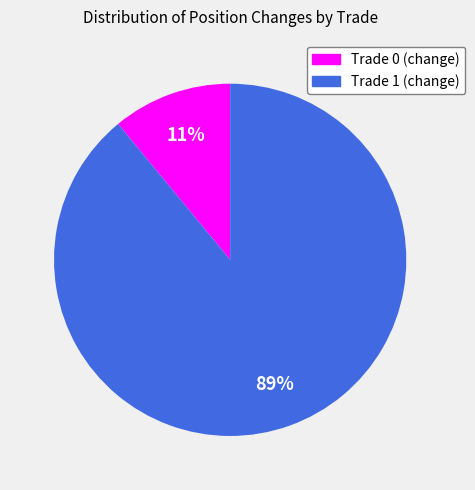

To the nearest percent, what is the combined percentage of Trade 1 (change) and Trade 0 (change)?

100%